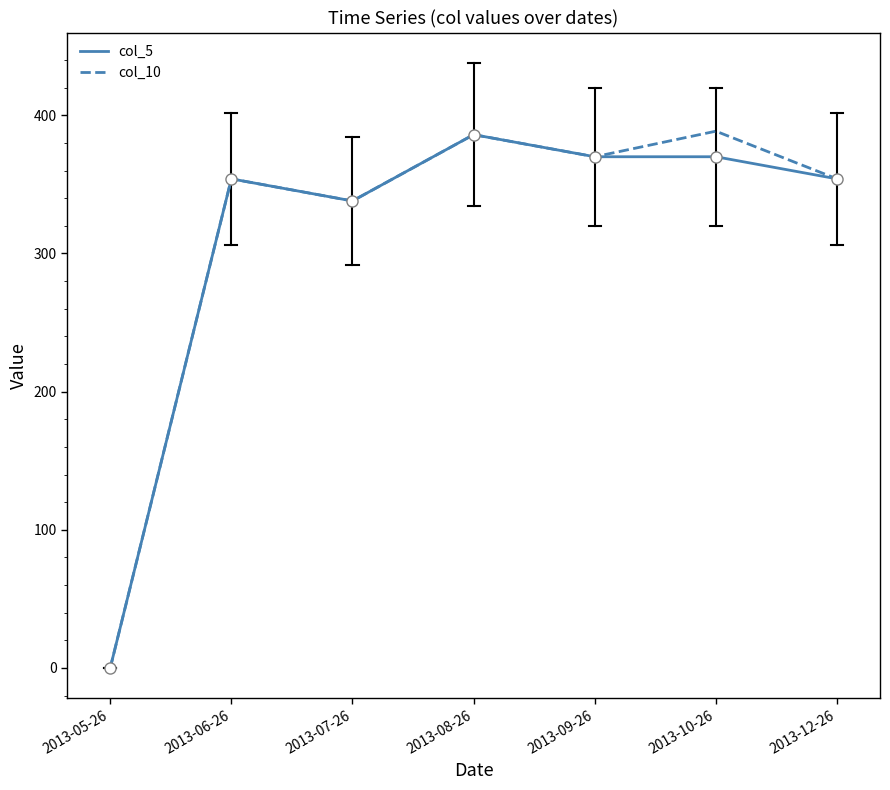

Is the value of col_5 at 2013-08-26 greater than the value of col_10 at 2013-06-26?

Yes